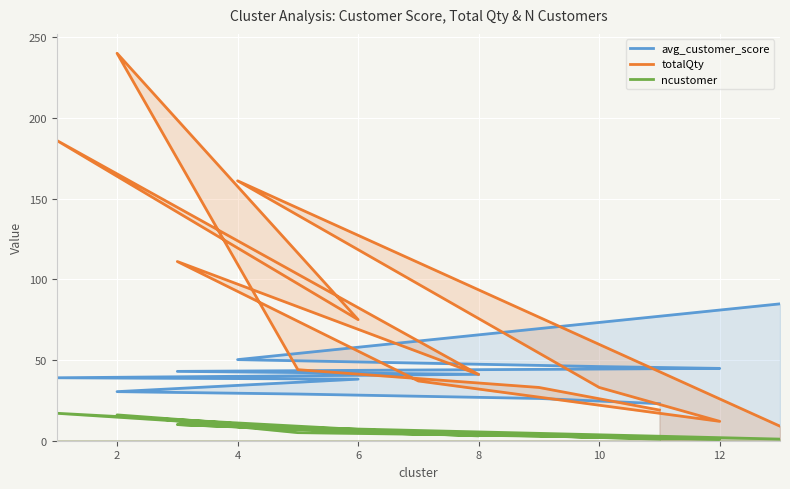

At which label does totalQty first exceed 41?

4